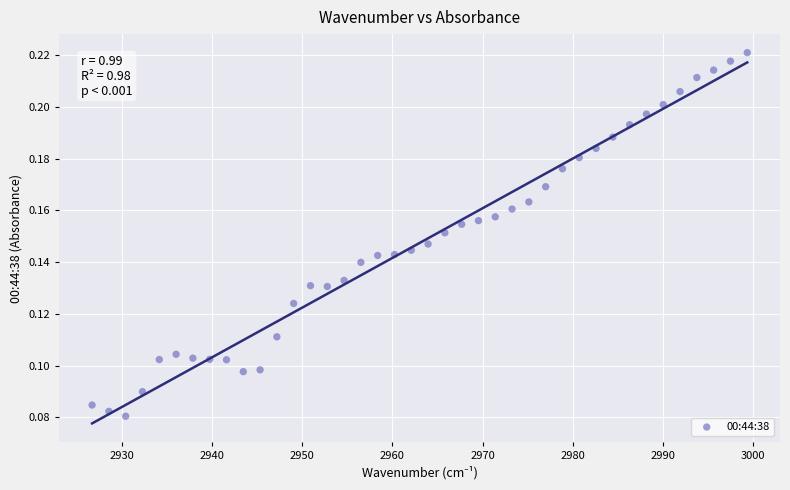

What is the range of X values (max minus min)?

72.7